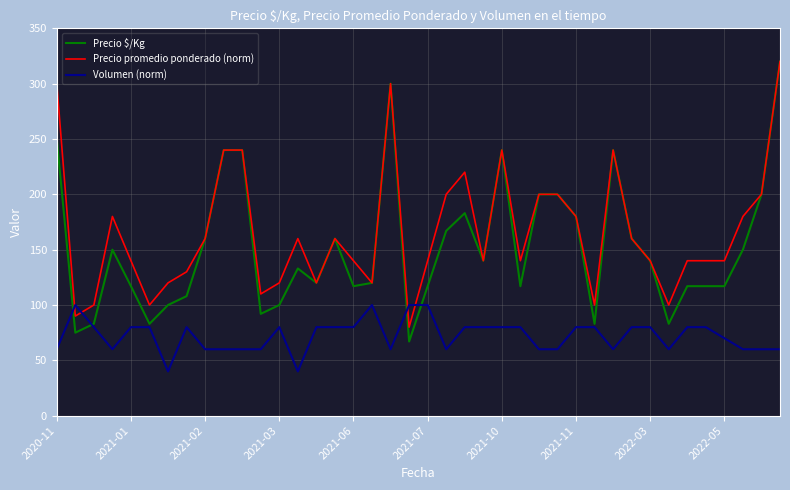

True or false: Precio $/Kg and Volumen (norm) intersect in this chart.

True